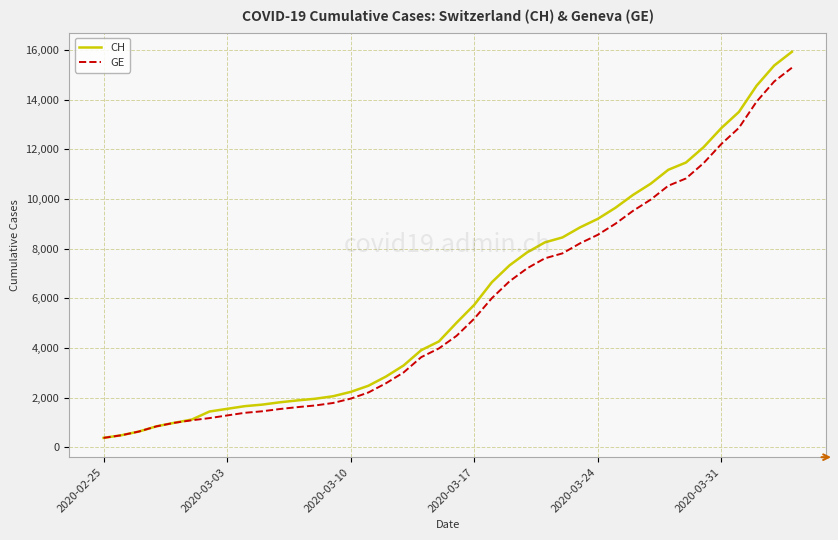

What is the highest value of the GE series?

15284